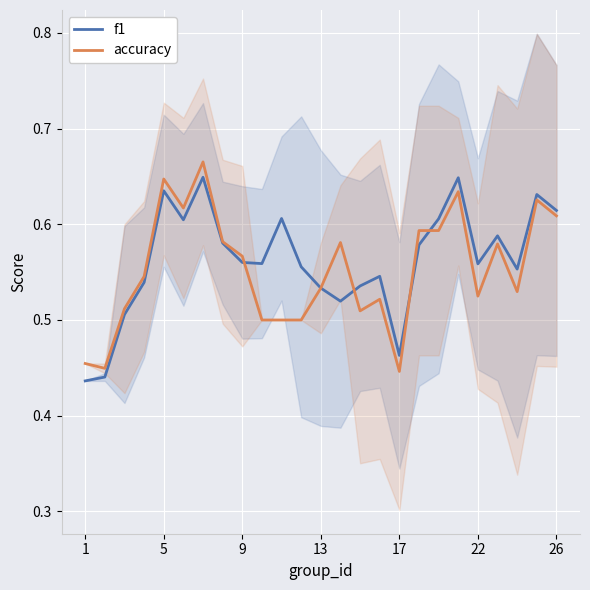

How many lines are shown in the chart?

2